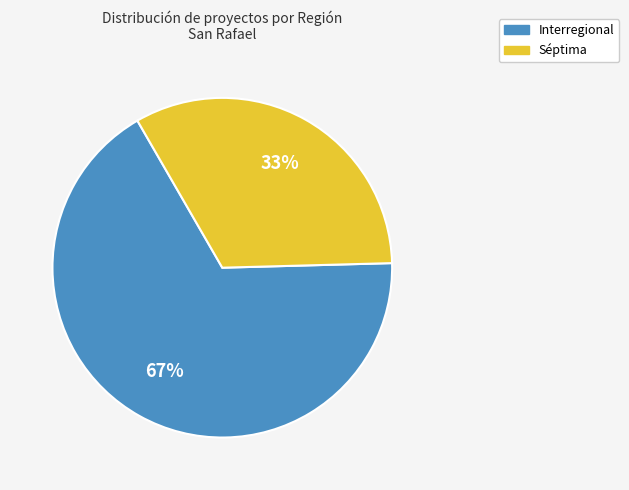

To the nearest percent, what is the combined percentage of Interregional and Séptima?

100%